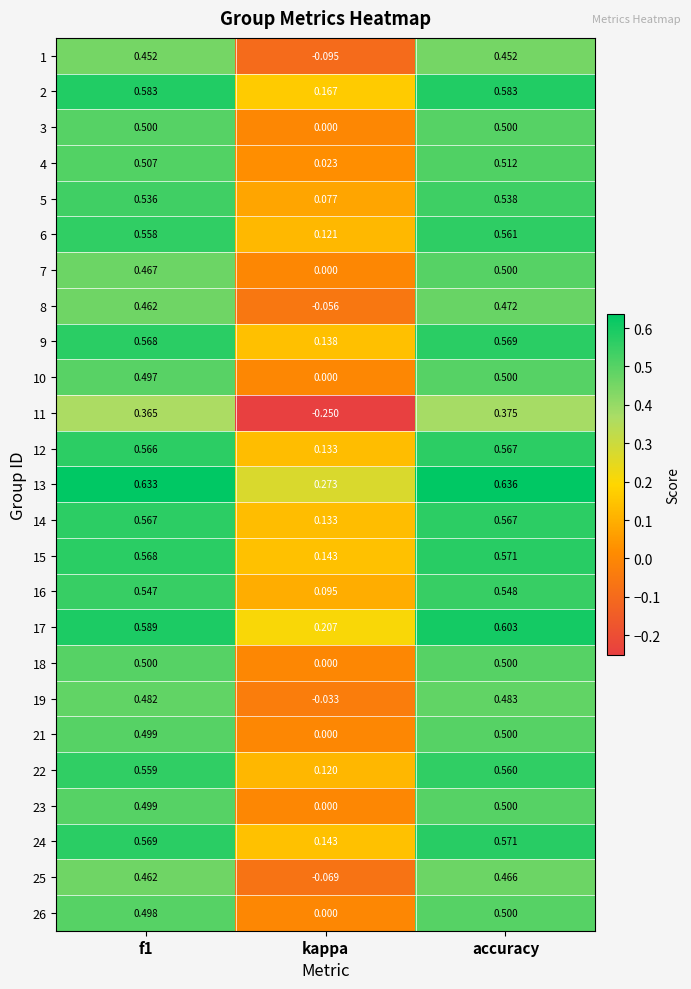

Where is 14 nearest to the value 0?

kappa